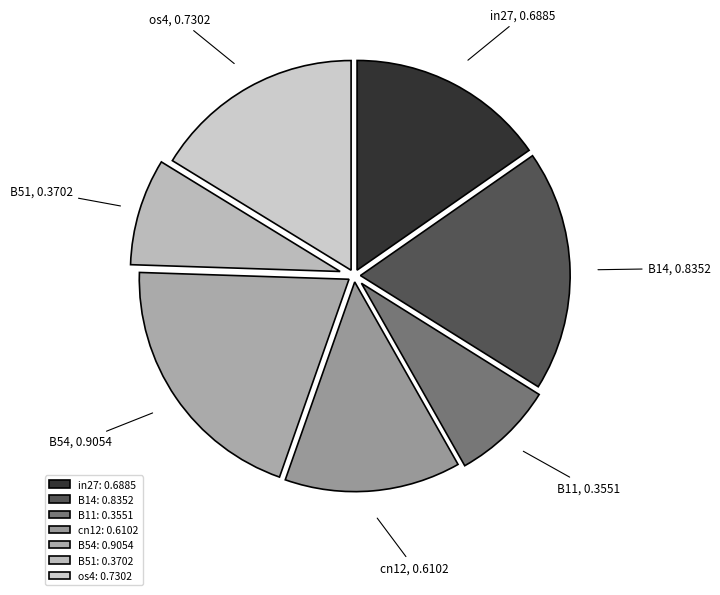

To the nearest percent, what percentage of the pie is B14?

19%